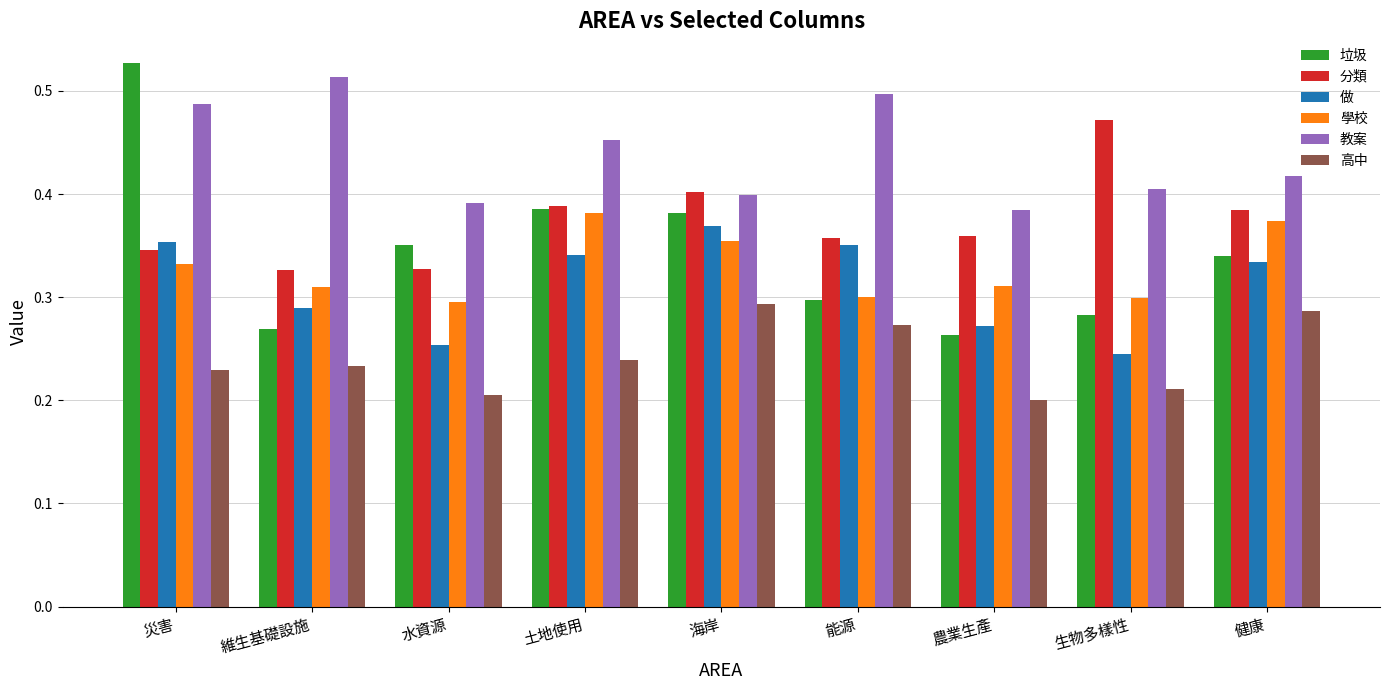

Which series changed the most between 災害 and 土地使用?

垃圾